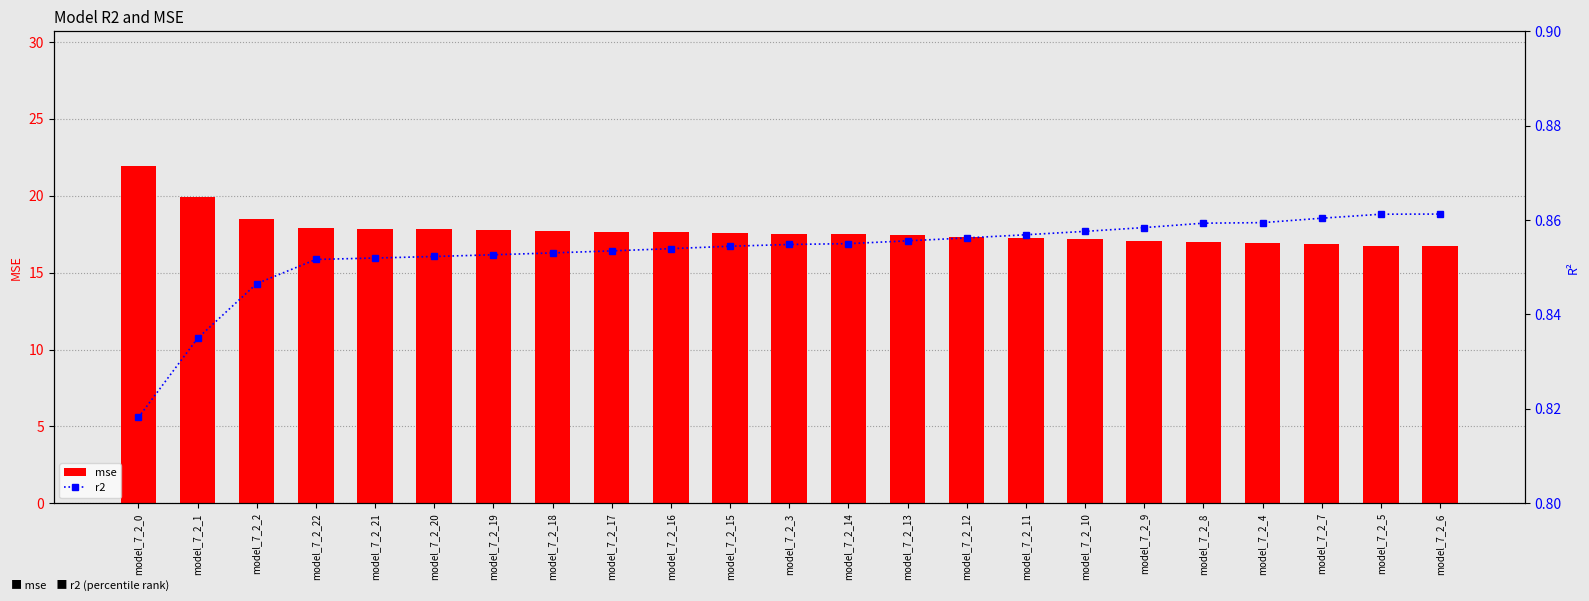

The r2 series shows 0.9 at model_7_2_9. True or false?

True